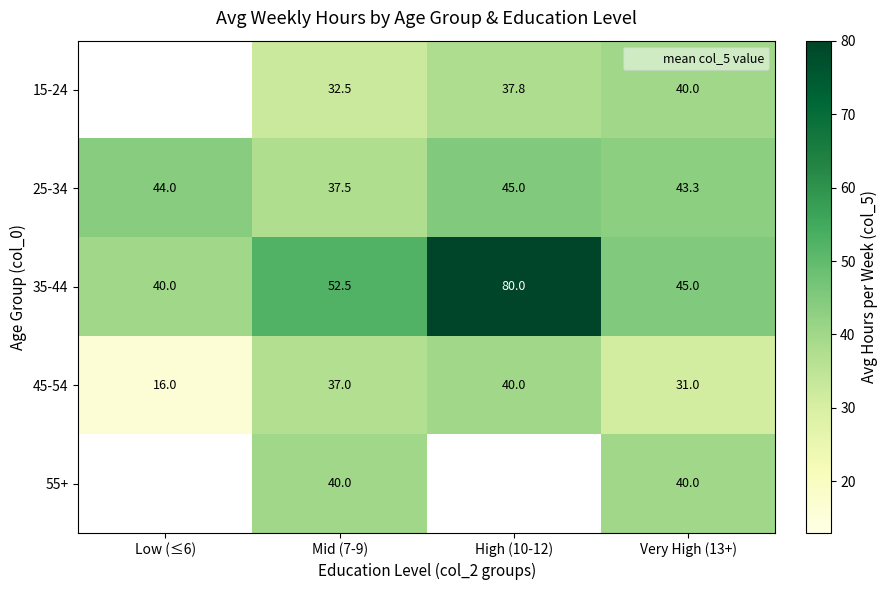

What is the difference between the second highest and second lowest values in the 45-54 series?

6.0